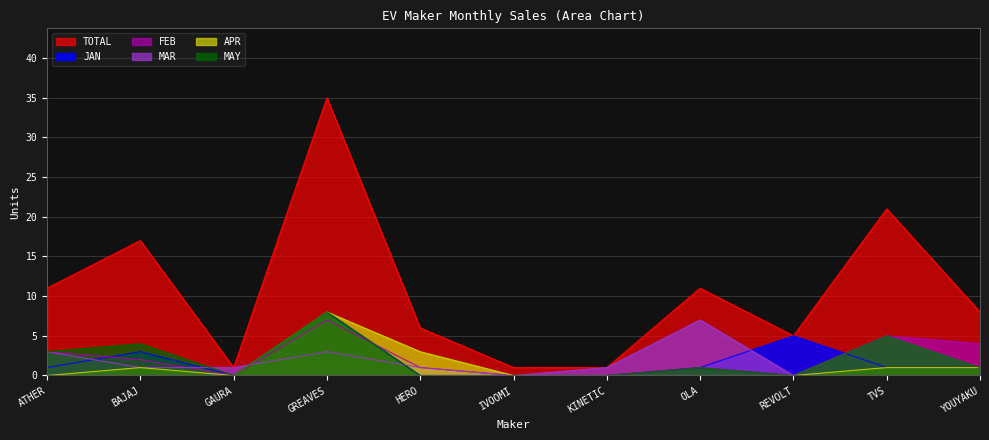

At which label does MAR reach its minimum?

IVOOMI